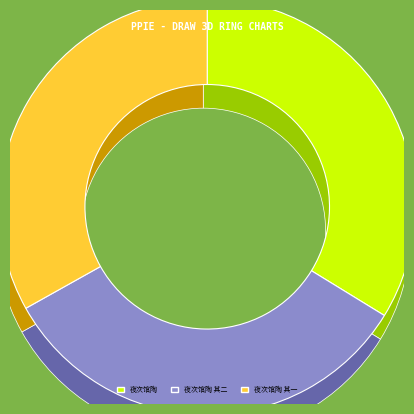

Combined, what portion of the pie is 夜次馆陶 and 夜次馆陶 其二?

66.9%